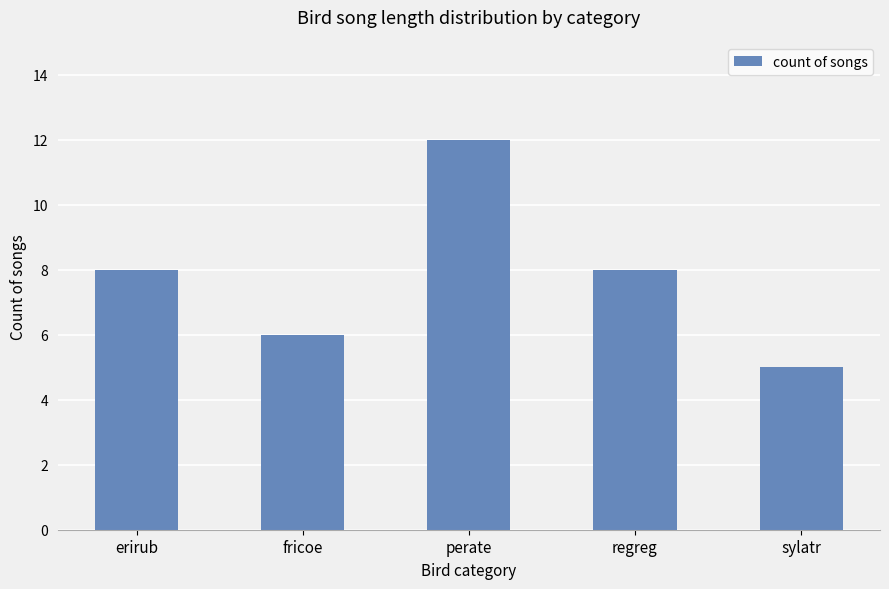

Which has a higher value, perate or erirub?

perate